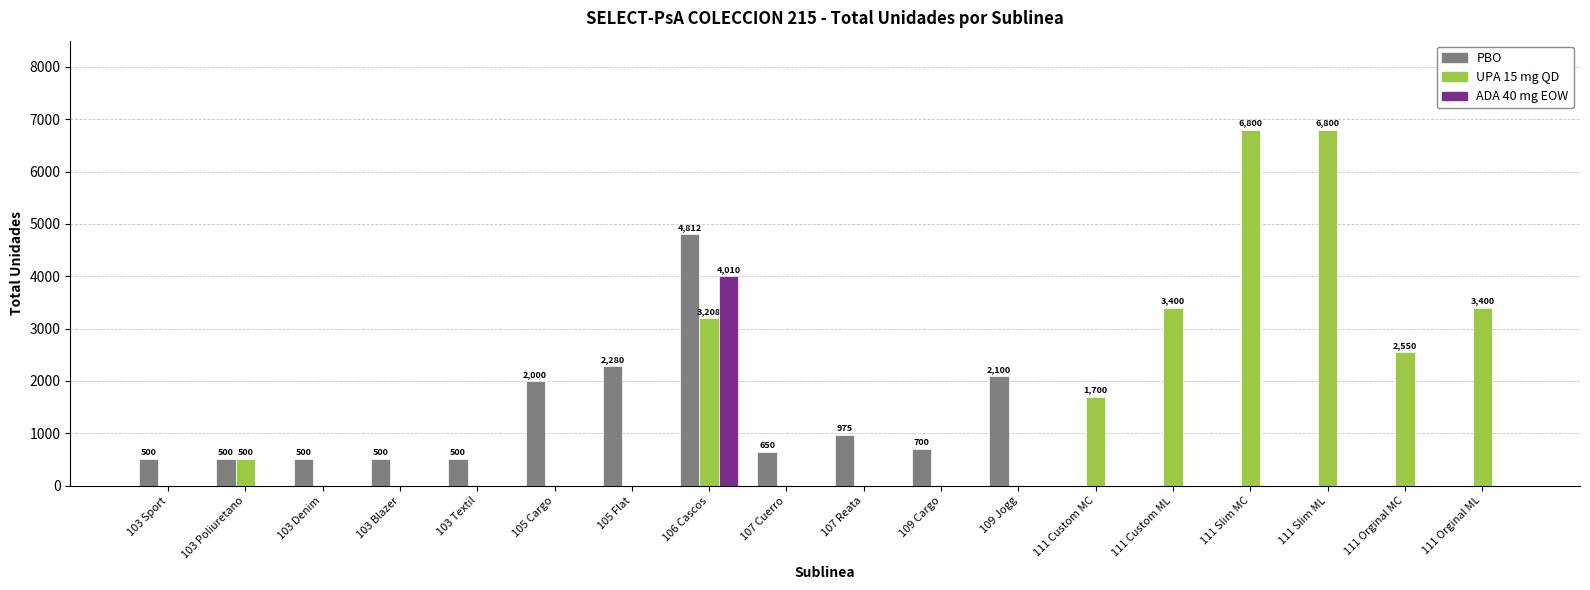

Between 105 Cargo and 109 Cargo, which series saw the biggest shift?

PBO